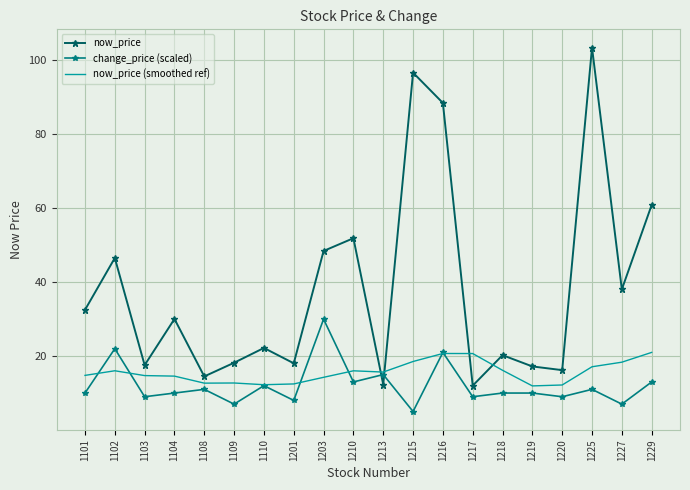

Rank the series by their maximum value, from highest to lowest.

now_price, change_price (scaled), now_price (smoothed ref)